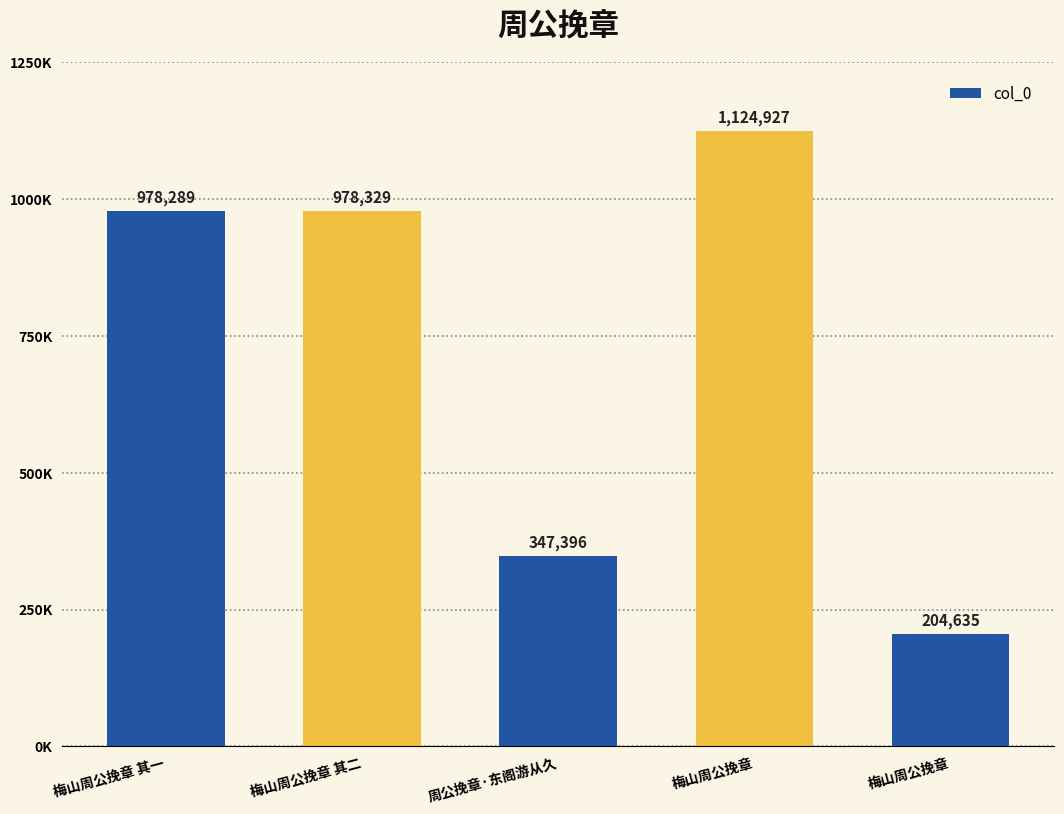

Does the chart contain any negative values?

No